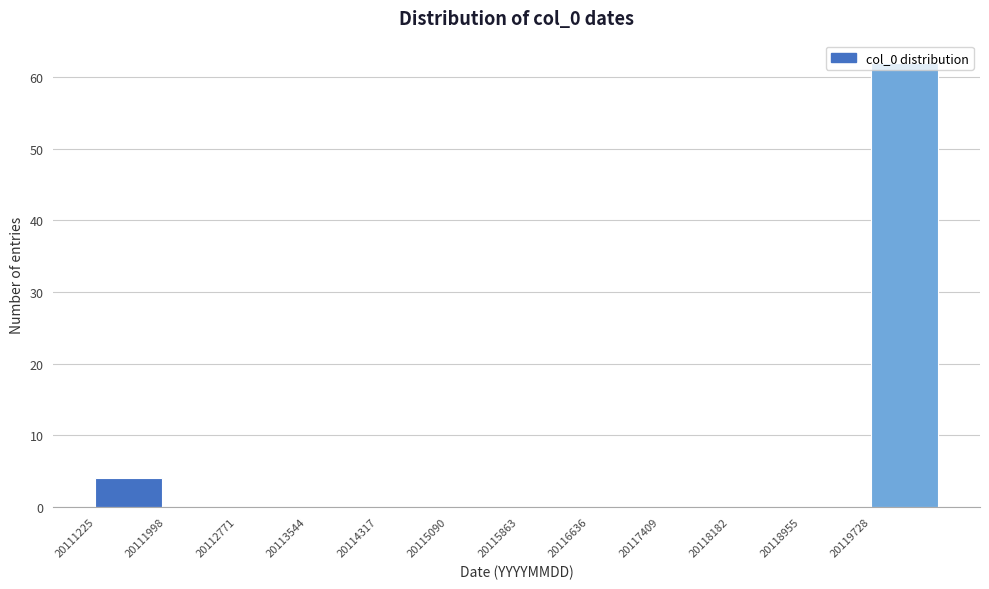

How tall is the bar that spans 20119700 to 20120500 on the x-axis? Neither the bar edges nor the heights are printed on the chart, so give them approximately, as read against the axes.

62